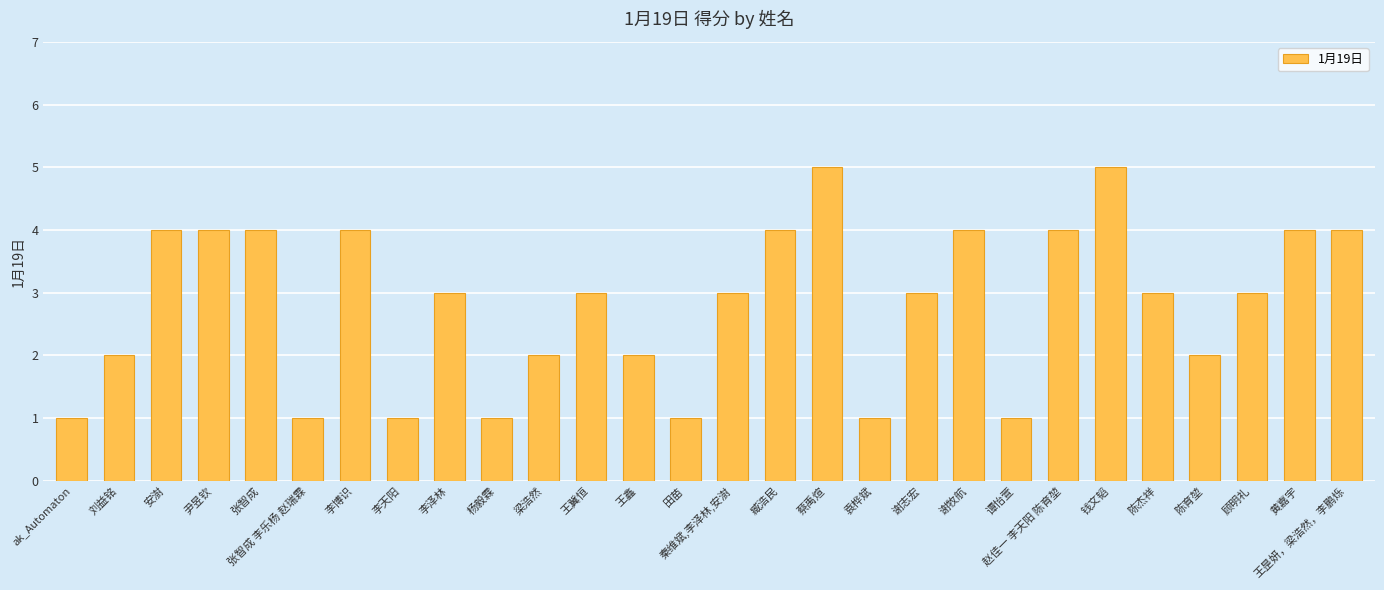

What is the smallest value displayed?

1